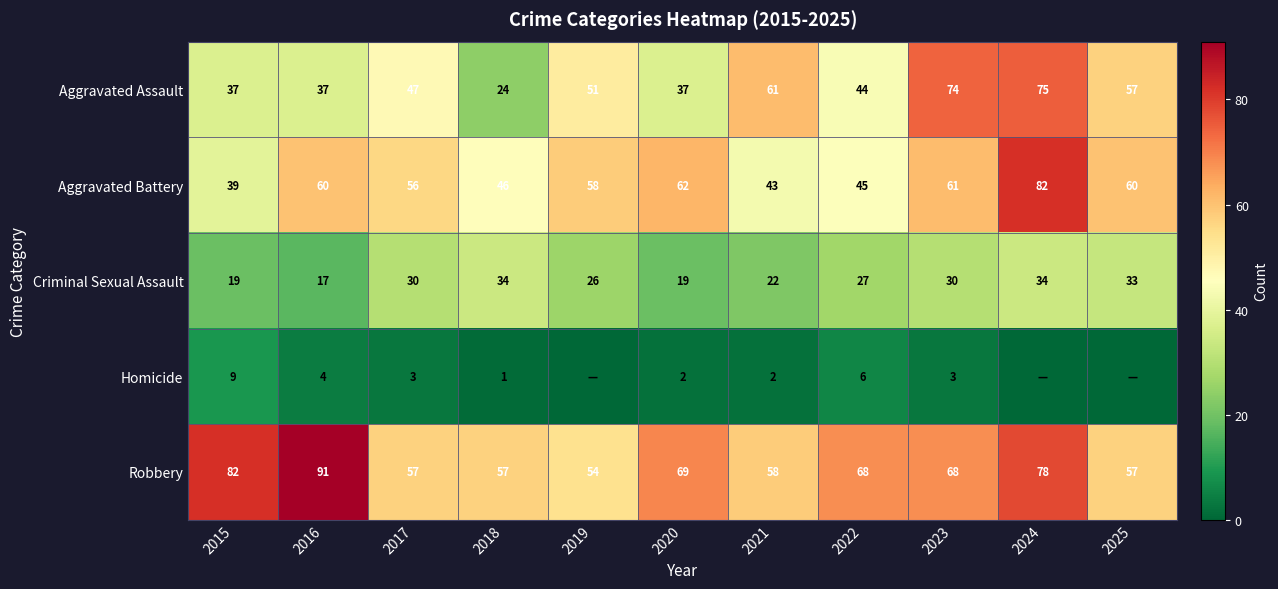

What is the maximum value for Aggravated Battery?

82